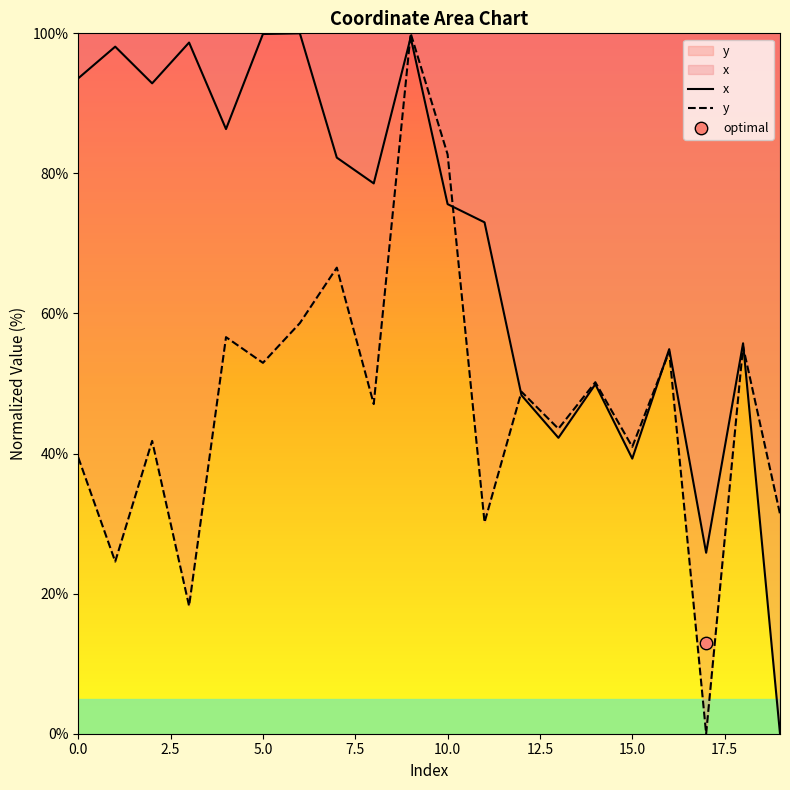

Which series reaches the maximum Y coordinate?

x